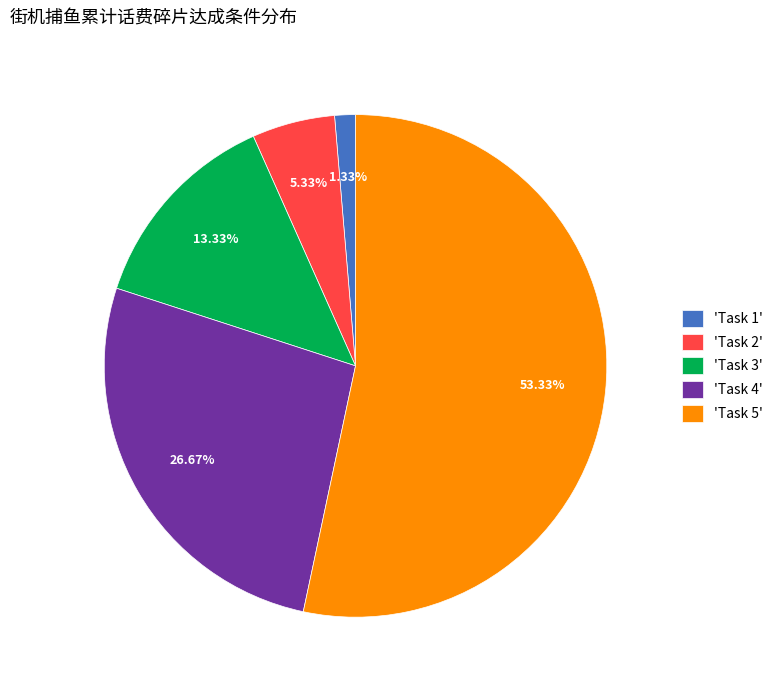

What is the largest slice in the pie chart?

'Task 5'